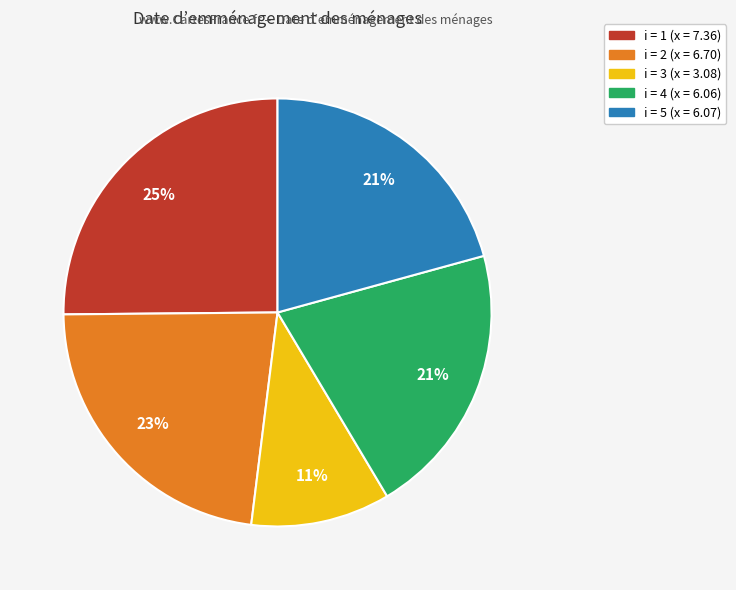

Does any single category account for the majority?

No